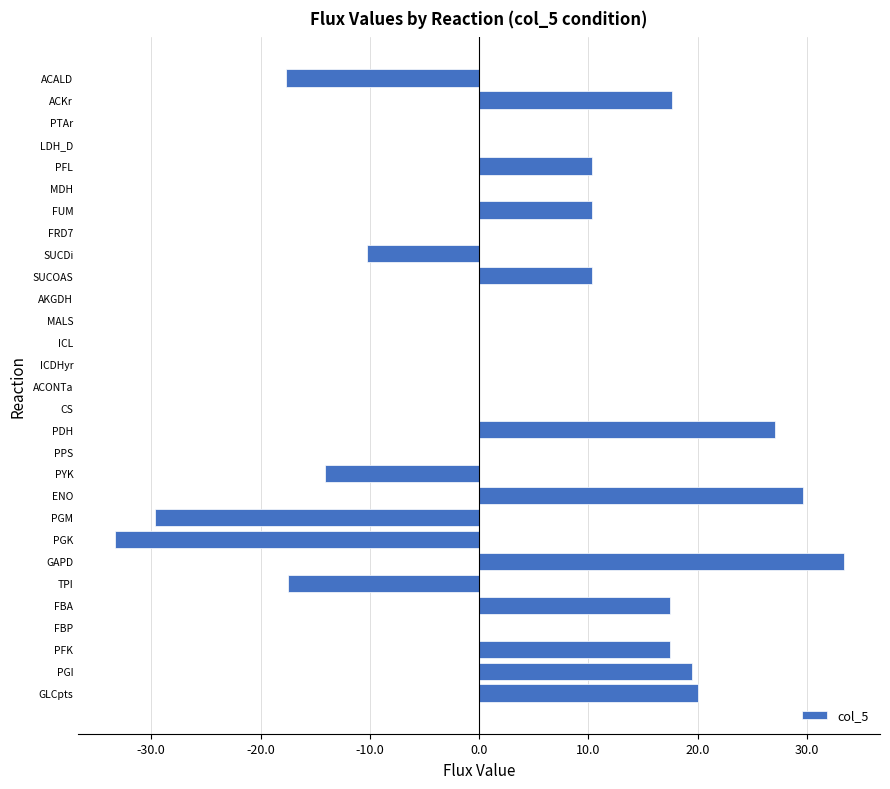

What is the maximum value shown in the chart?

33.4